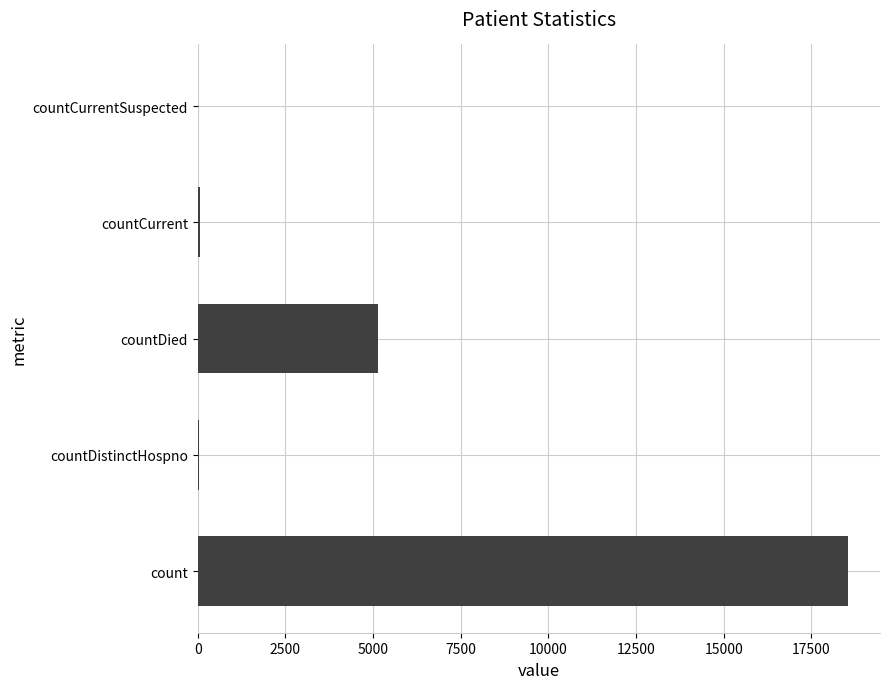

What is the average value?

4749